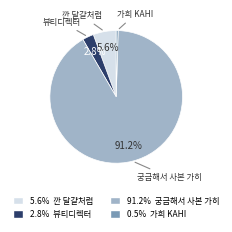

How many slices are in this pie chart?

4